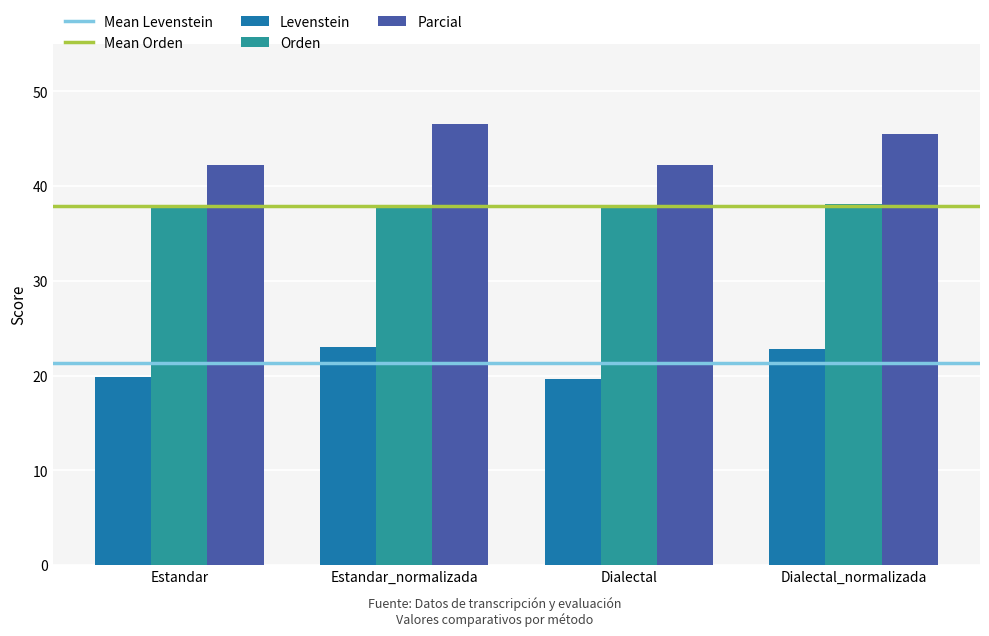

True or false: Levenstein has a value of 8.1 at Estandar_normalizada.

False